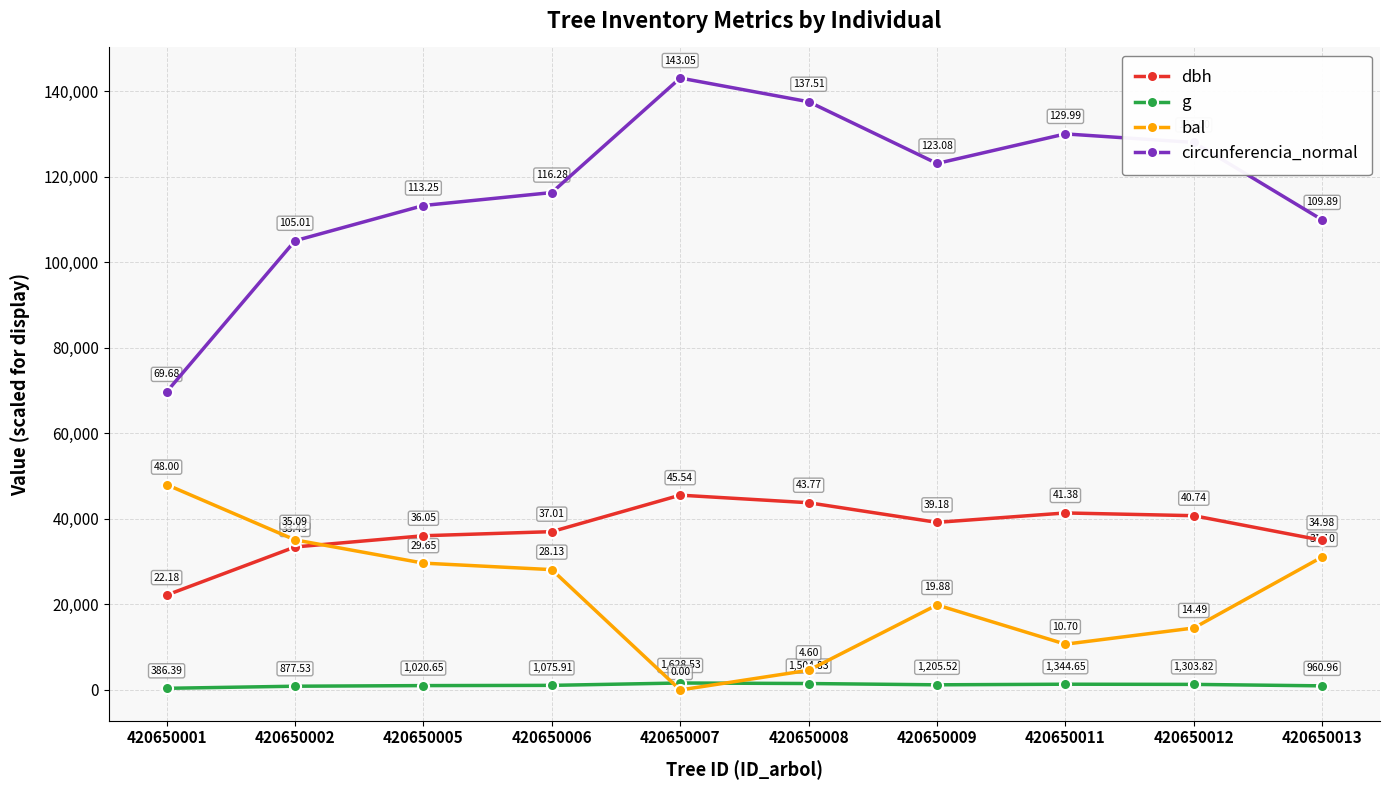

True or false: circunferencia_normal has more than 0 points higher than both neighbors.

True